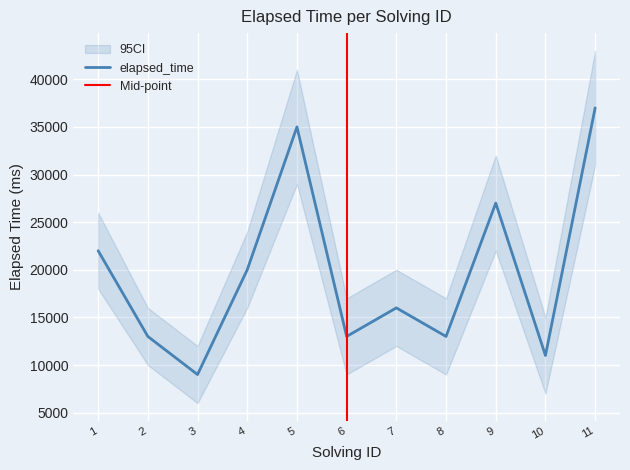

True or false: the data shows 26517 at 7.

False